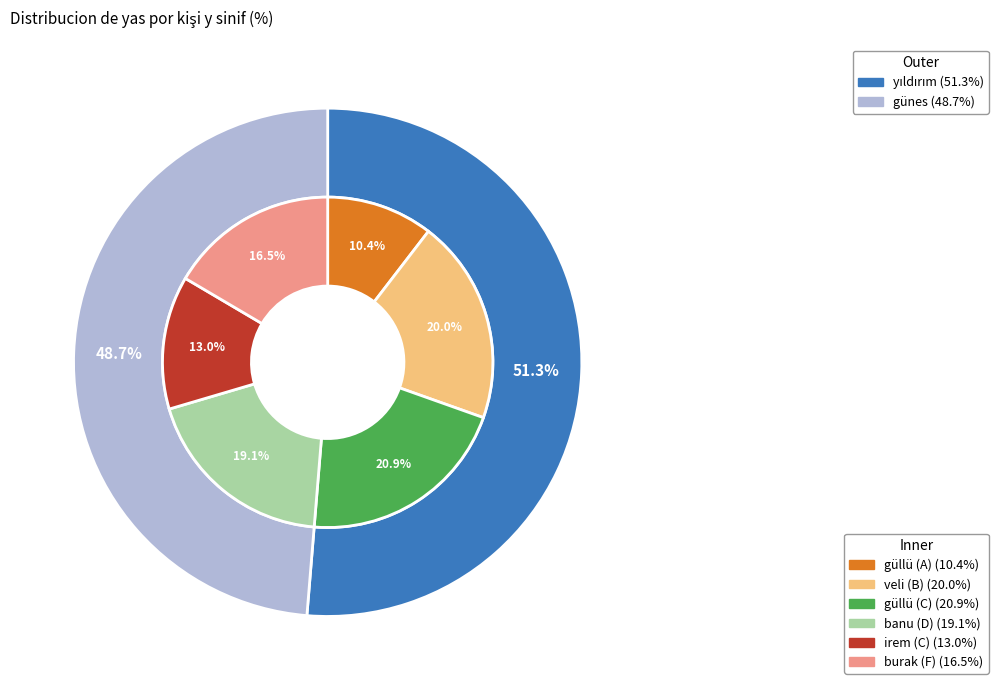

Count the number of slices in the pie.

6